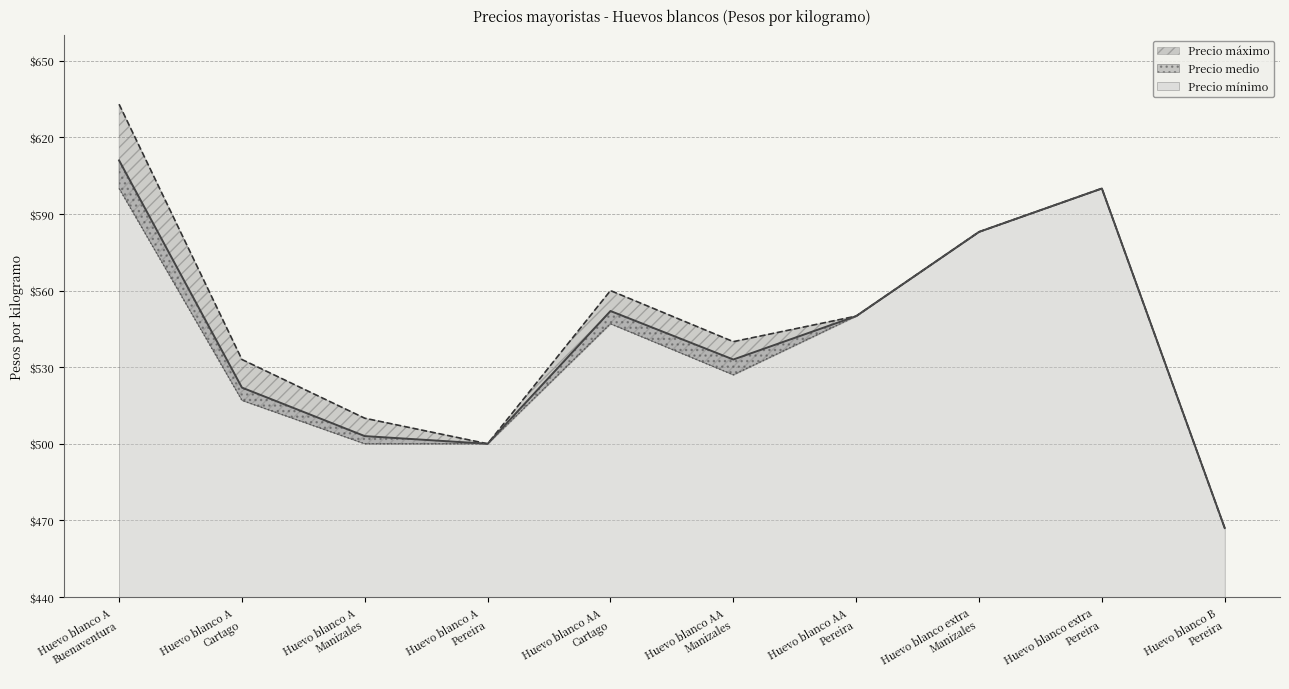

What are all the series names shown in the legend?

Precio máximo, Precio medio, Precio mínimo